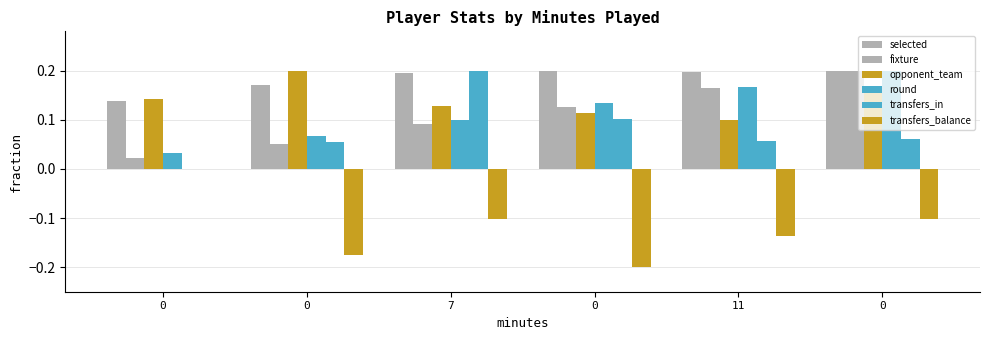

Does the chart contain stacked bars?

No